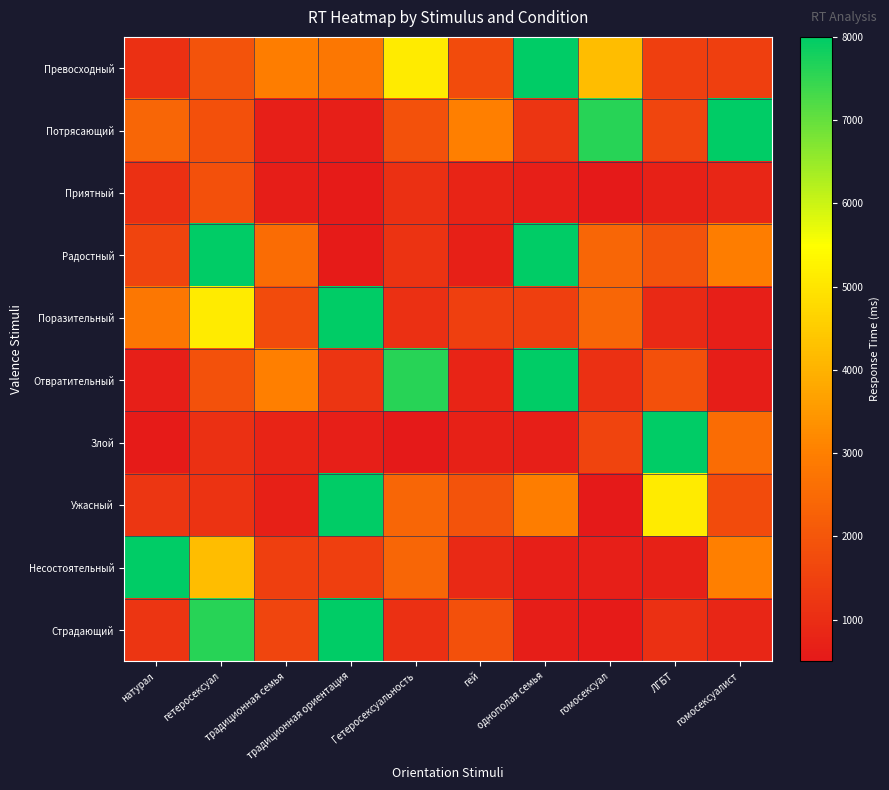

At which category does the chart reach its minimum across all series?

гомосексуал